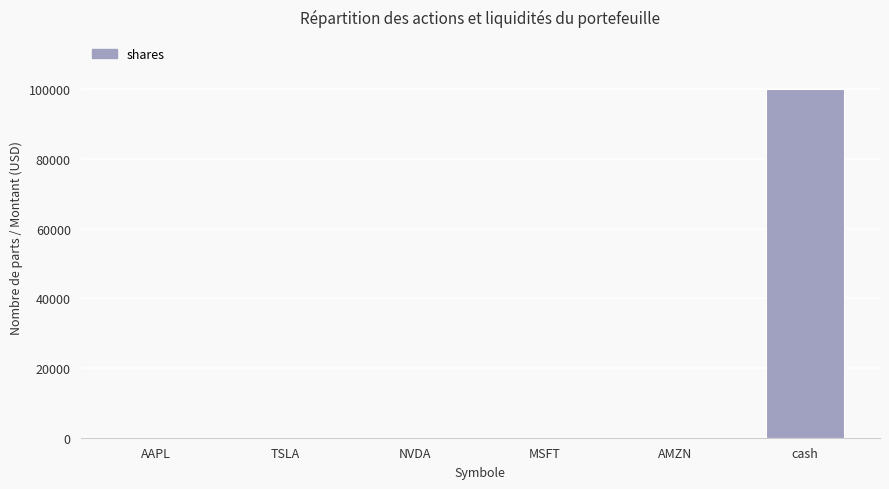

Which has a higher value, NVDA or cash?

cash